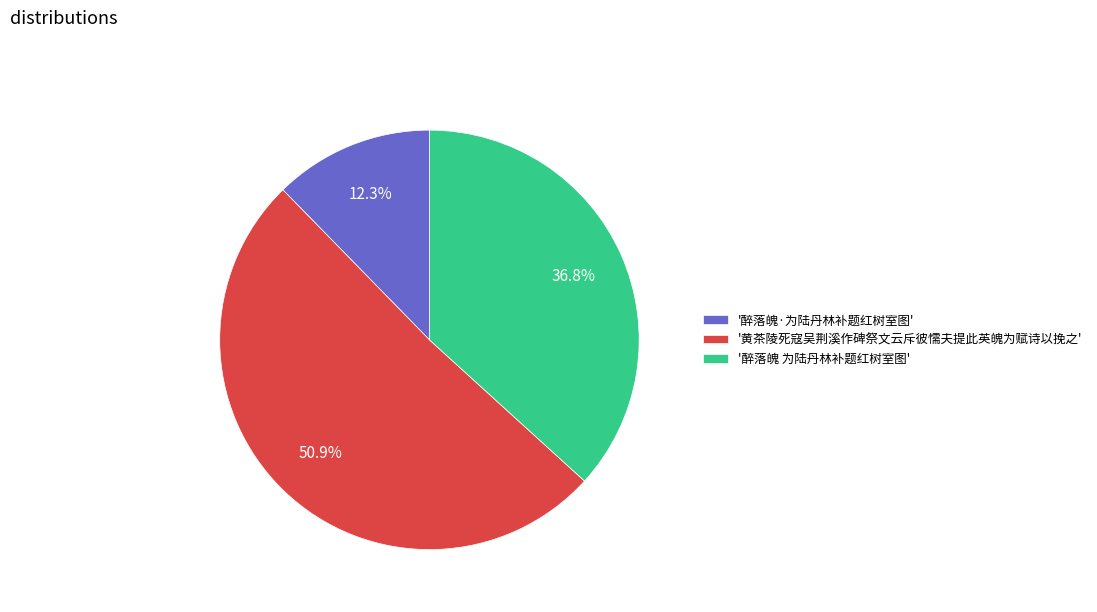

Which category has the smallest portion of the pie?

'醉落魄·为陆丹林补题红树室图'